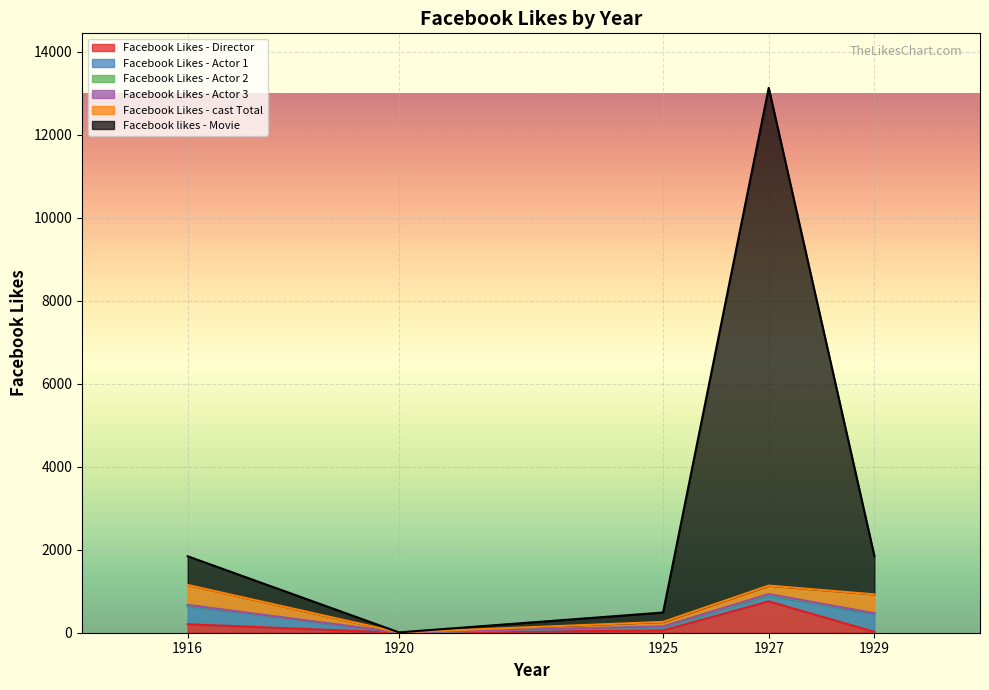

Which series has the largest total across all categories?

Facebook likes - Movie